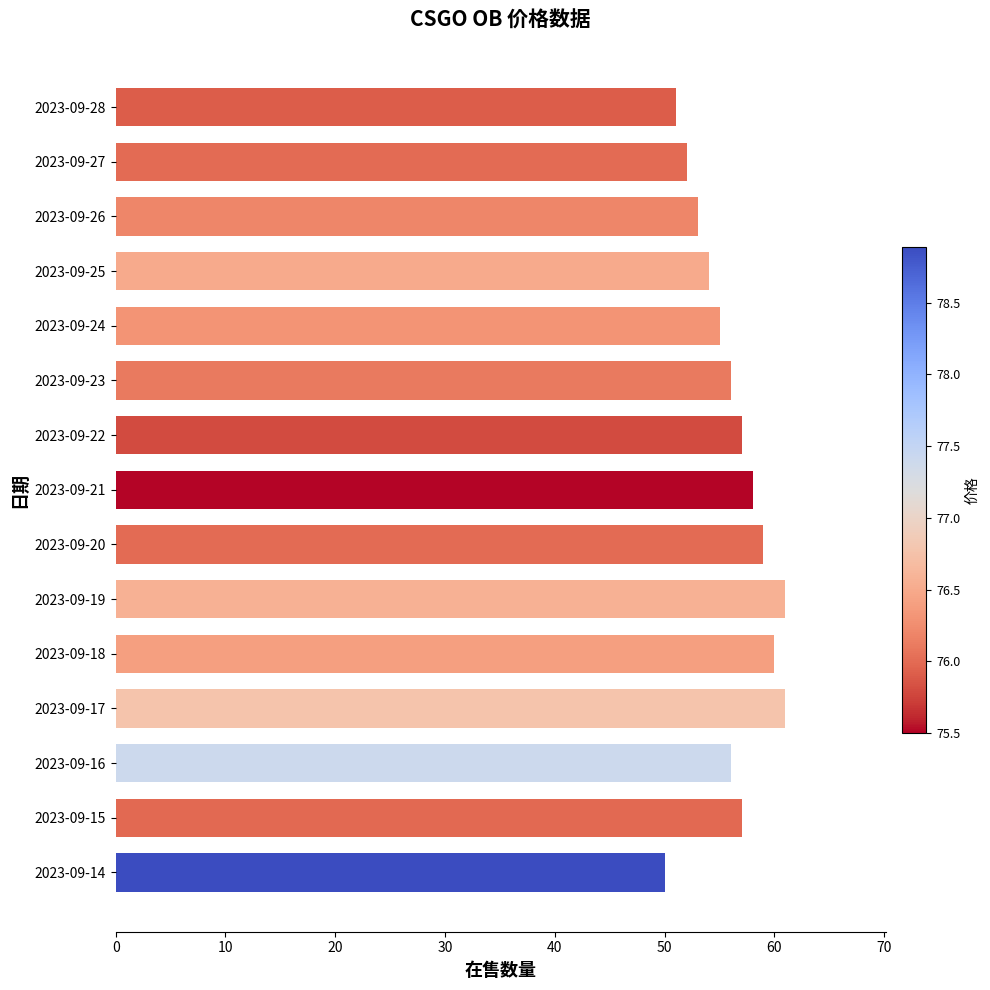

What is the sum of all values?

840